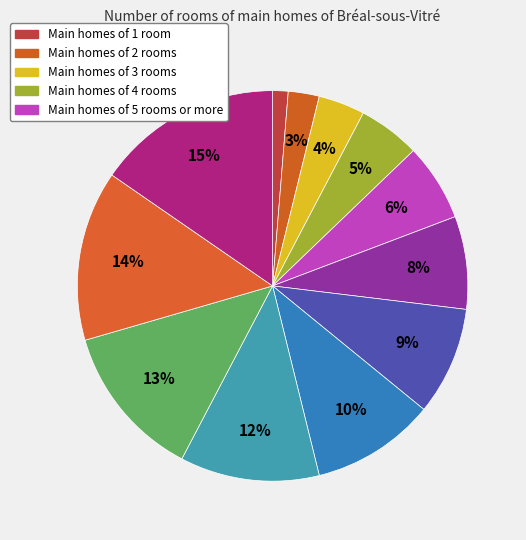

Count the number of slices in the pie.

12